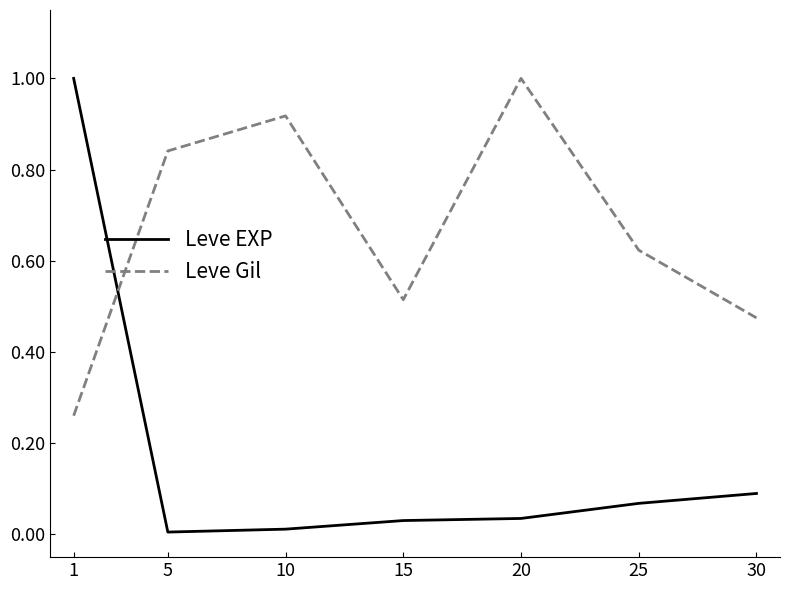

Between which two adjacent categories do Leve Gil and Leve EXP first intersect?

1 and 5